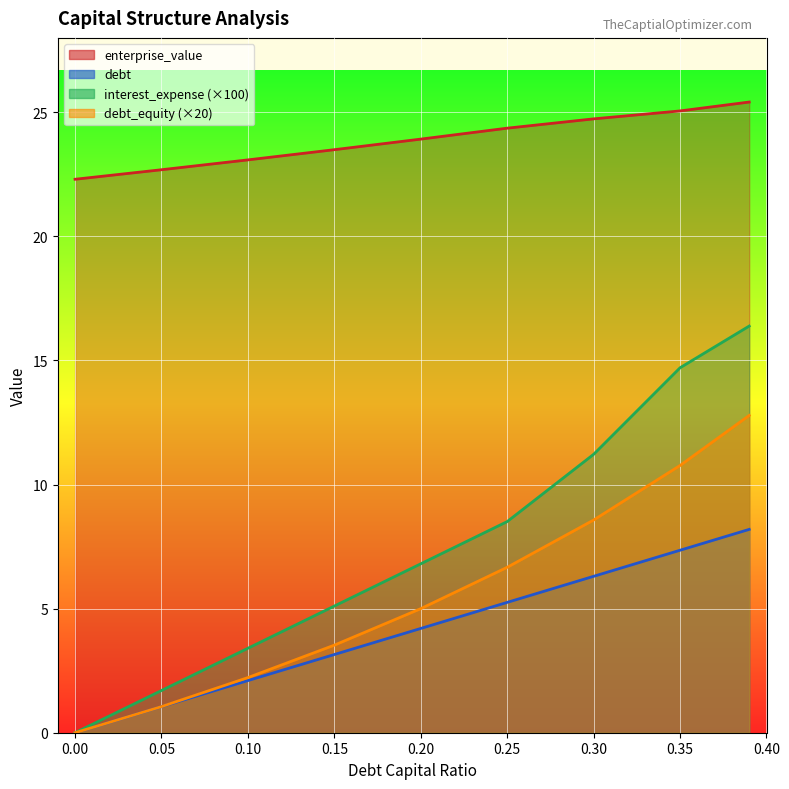

At 0.15, list the series in order from smallest to largest.

debt, debt_equity (×20), interest_expense (×100), enterprise_value